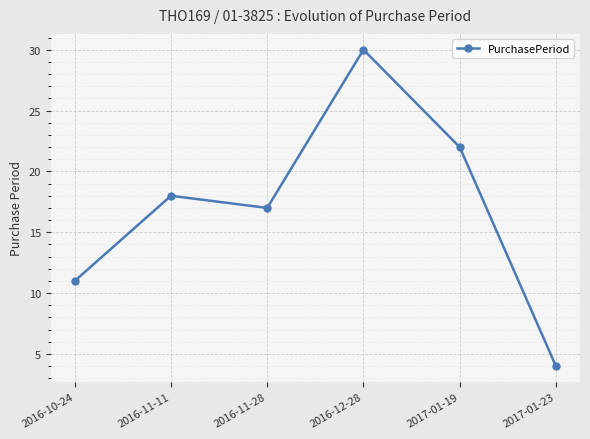

True or false: the data shows 16 at 2016-10-24.

False